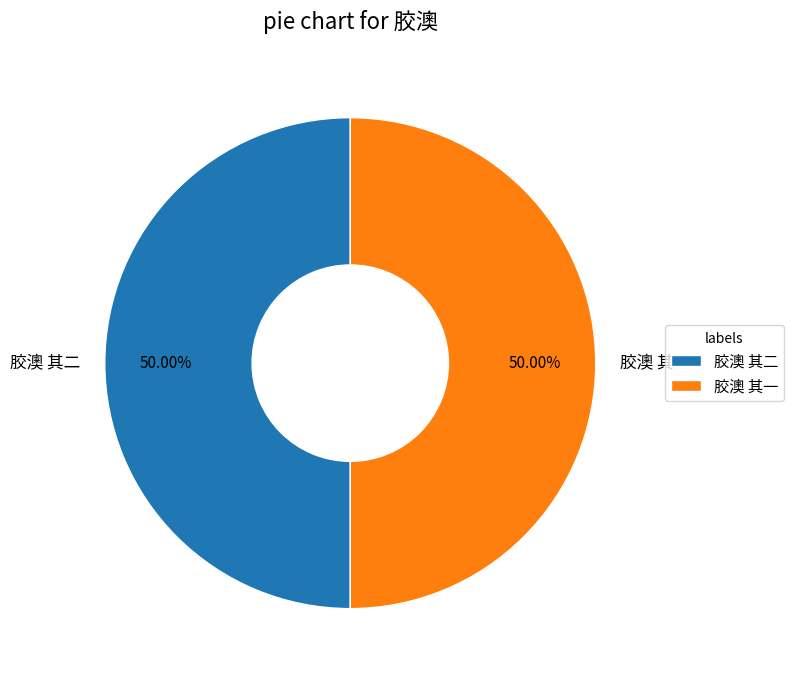

The 胶澳 其二 slice represents 50% of the pie. True or false?

True